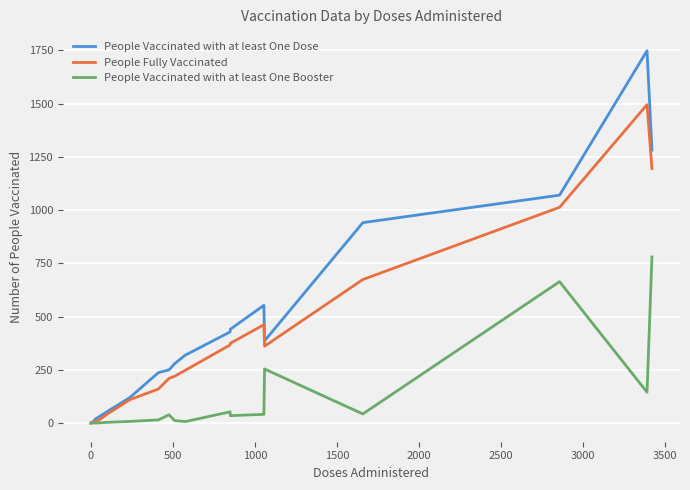

How many lines are shown in the chart?

3